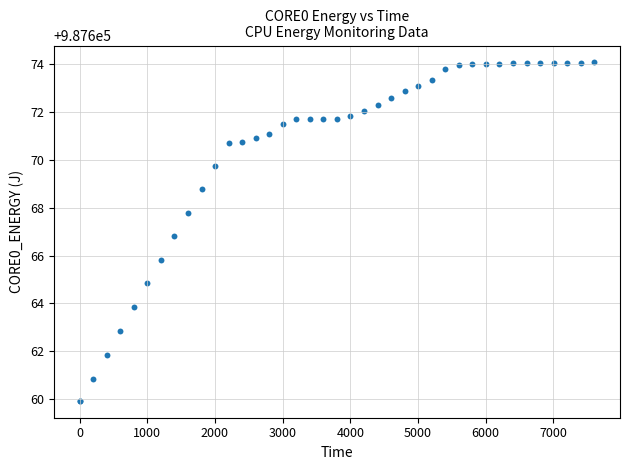

What Y value in the scatter plot is closest to 987666?

987665.8